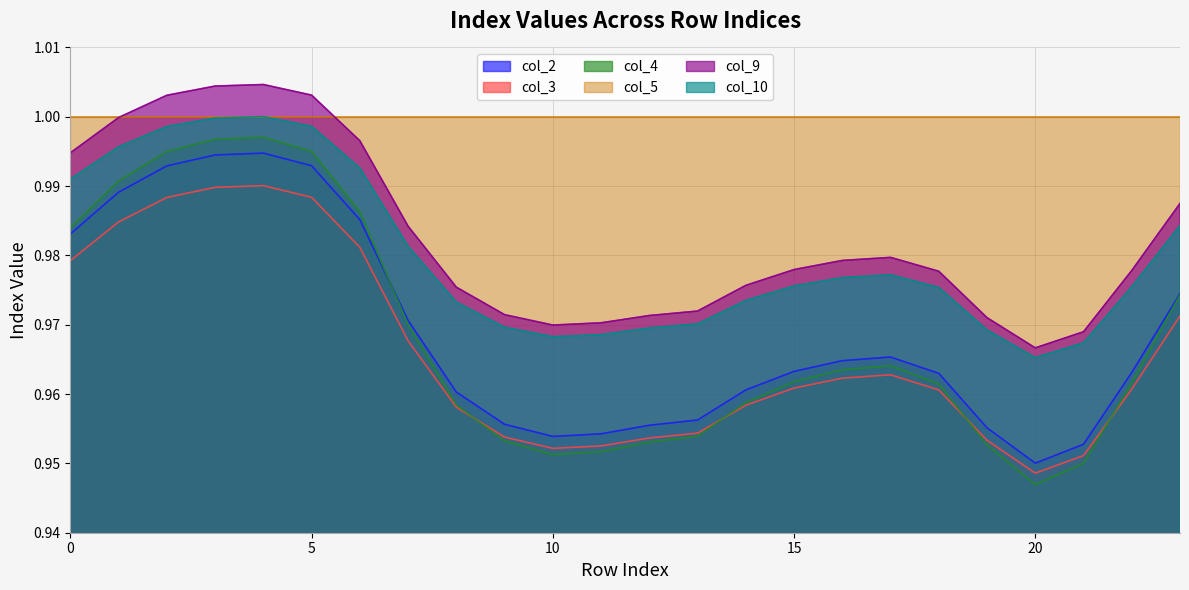

The col_2 series shows 1.0 at 14. True or false?

True